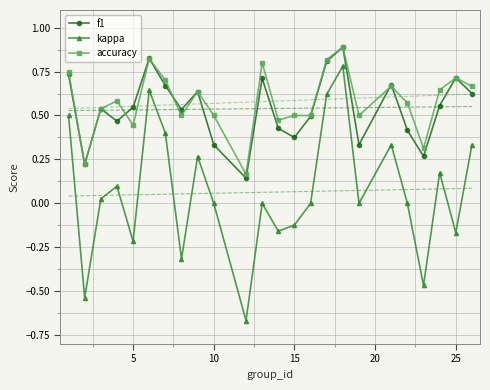

True or false: accuracy and kappa intersect in this chart.

False